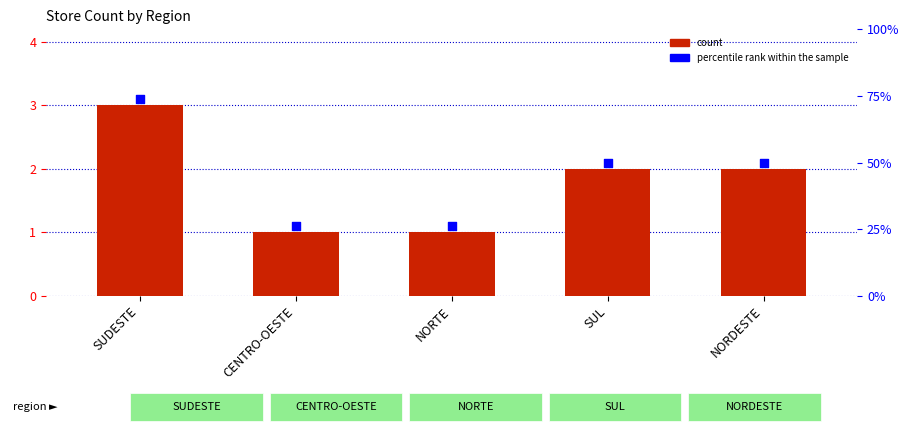

At how many categories does at least one series exceed 1?

5